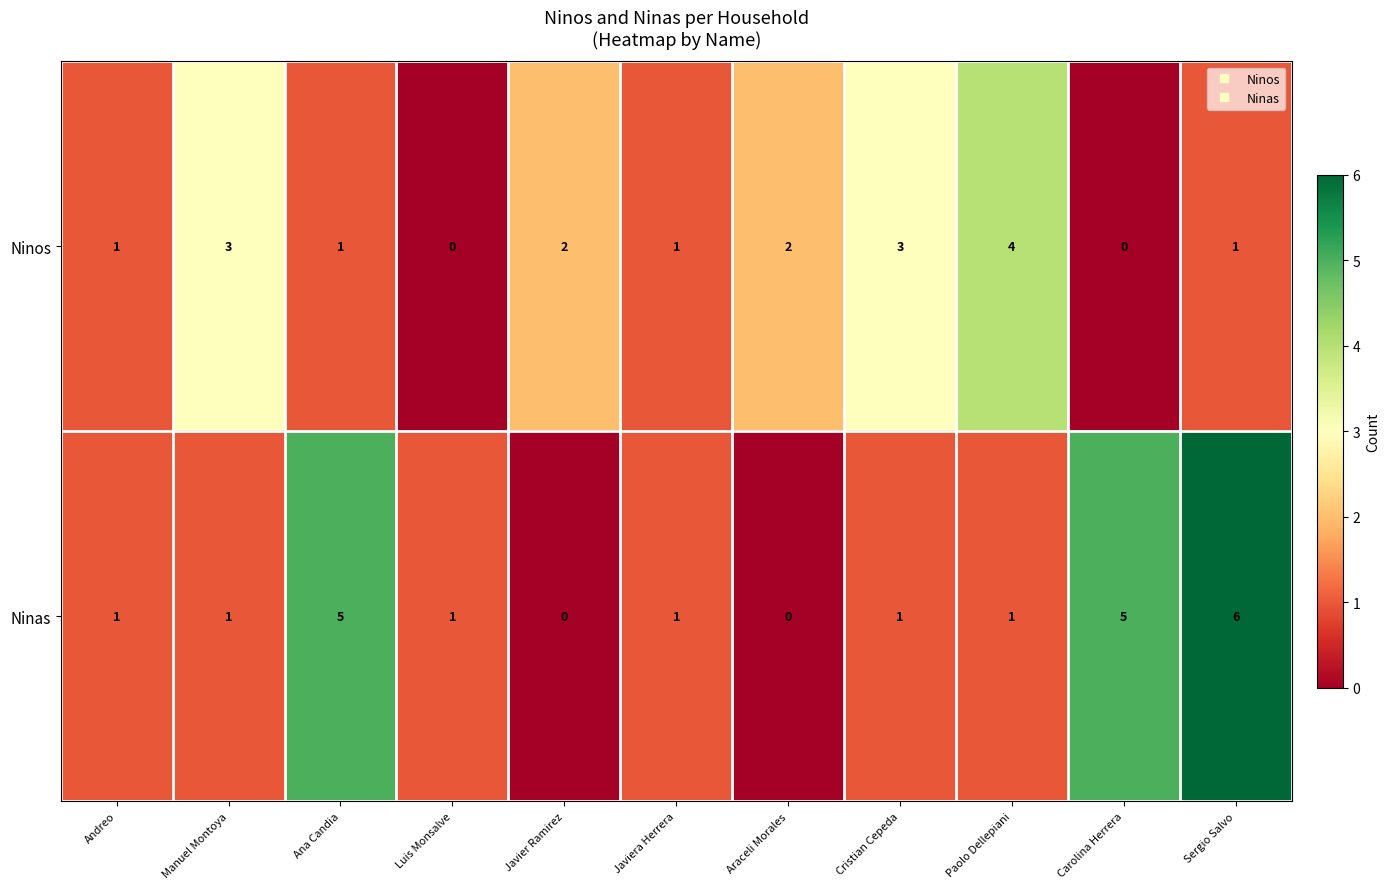

What is the difference between the maximum and minimum values in the Ninos series?

4